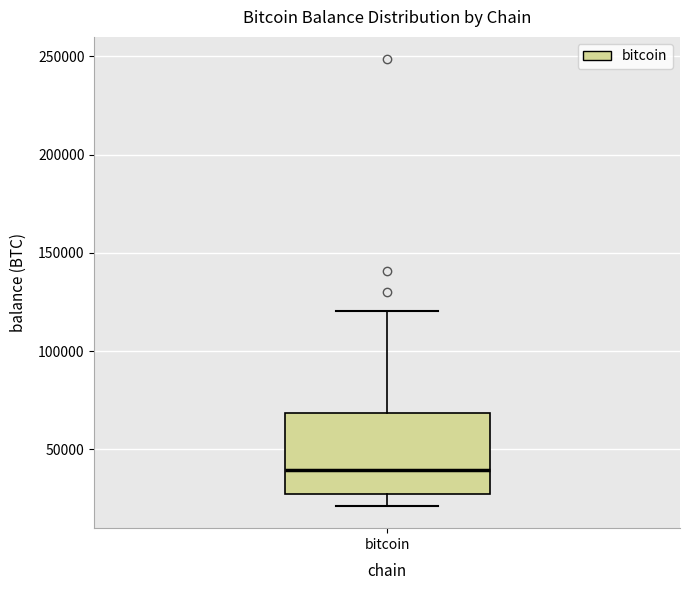

Transcribe this box plot: give where the median line is, the range the box spans, and where the two whiskers end, as read against the y-axis. The values are not printed on the chart, so give them approximately, as read against the axis.

median 40000, box 25000 to 70000, whiskers 20000 to 120000